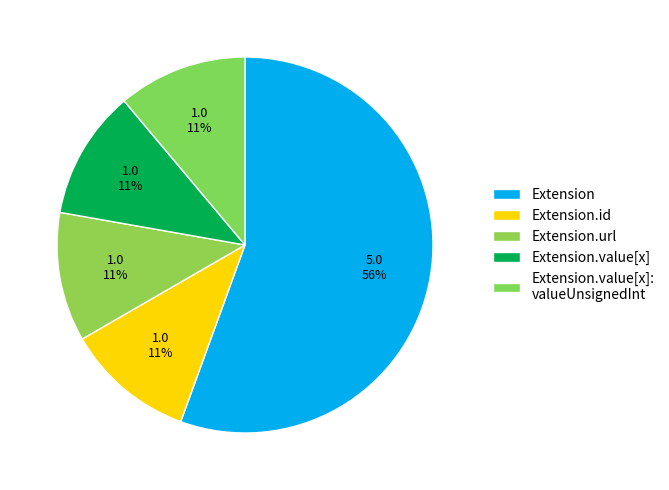

How many slices are in this pie chart?

5